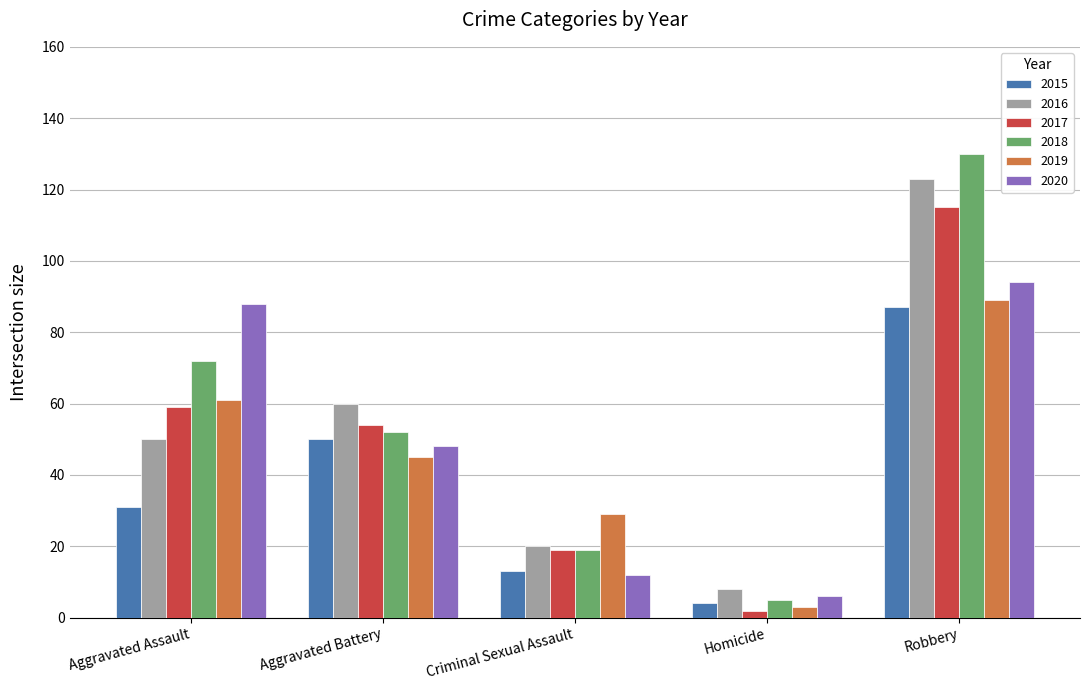

At which category does the chart reach its minimum across all series?

Homicide